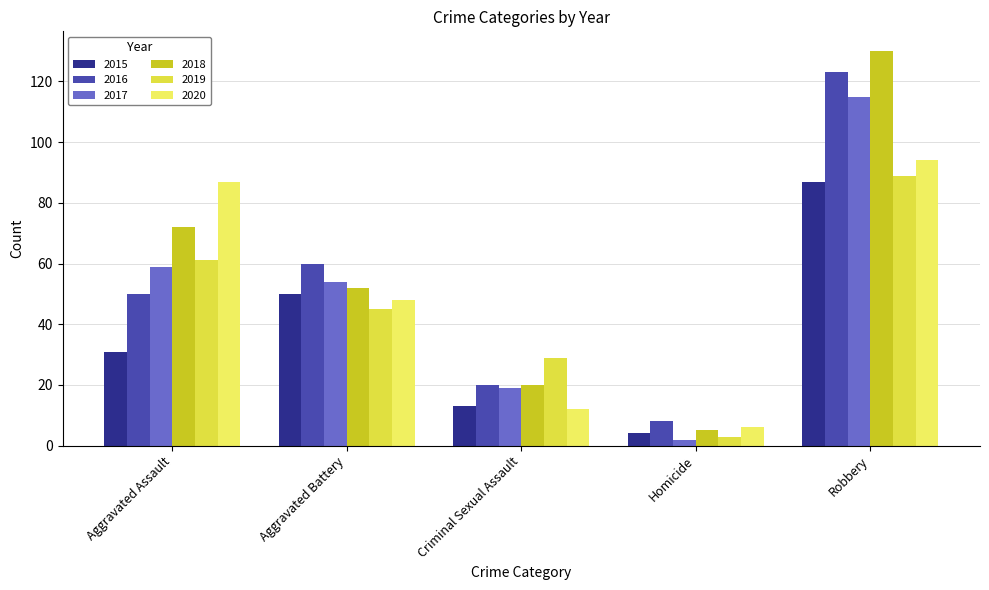

Between Aggravated Assault and Aggravated Battery, which is larger?

Aggravated Battery